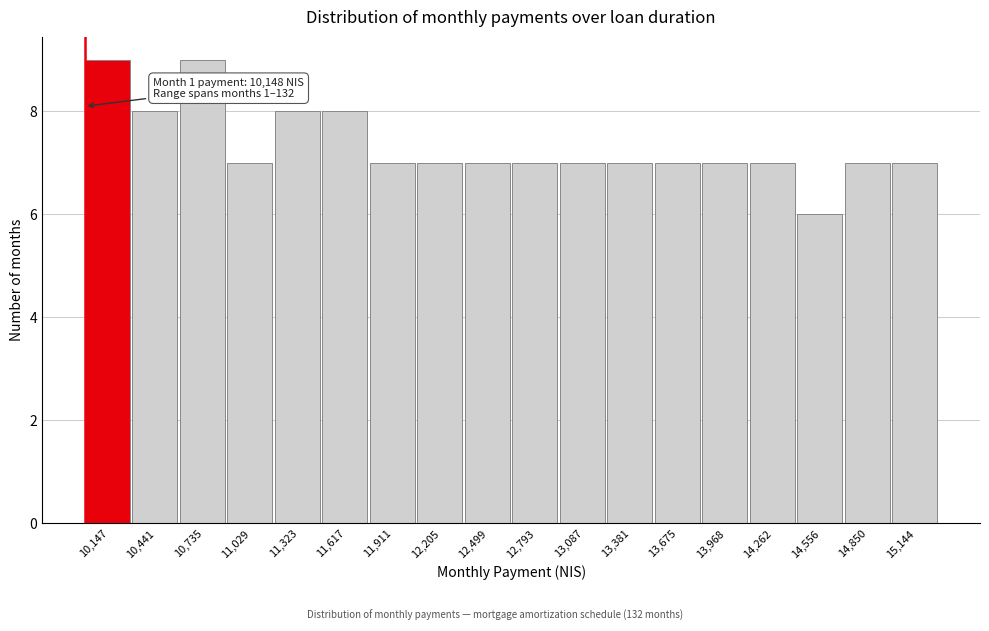

Reading left to right, what are all the values shown in this chart?

9	8	9	7	8	8	7	7	7	7	7	7	7	7	7	6	7	7